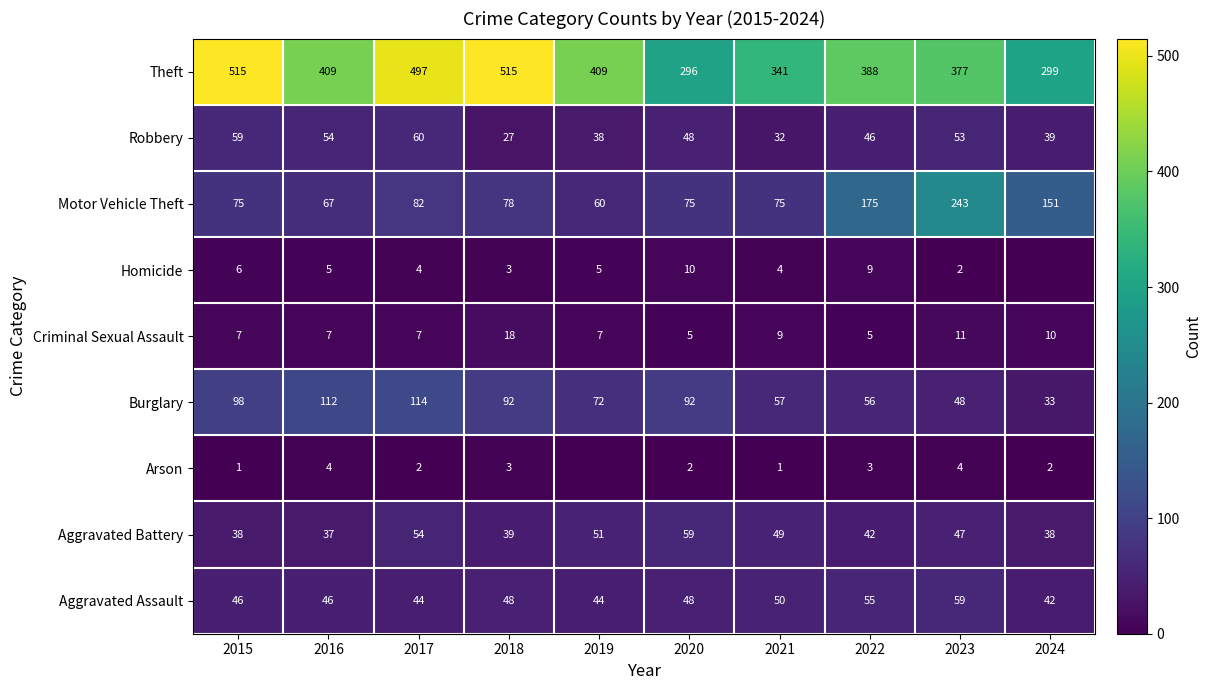

Count the number of categories in the chart.

10